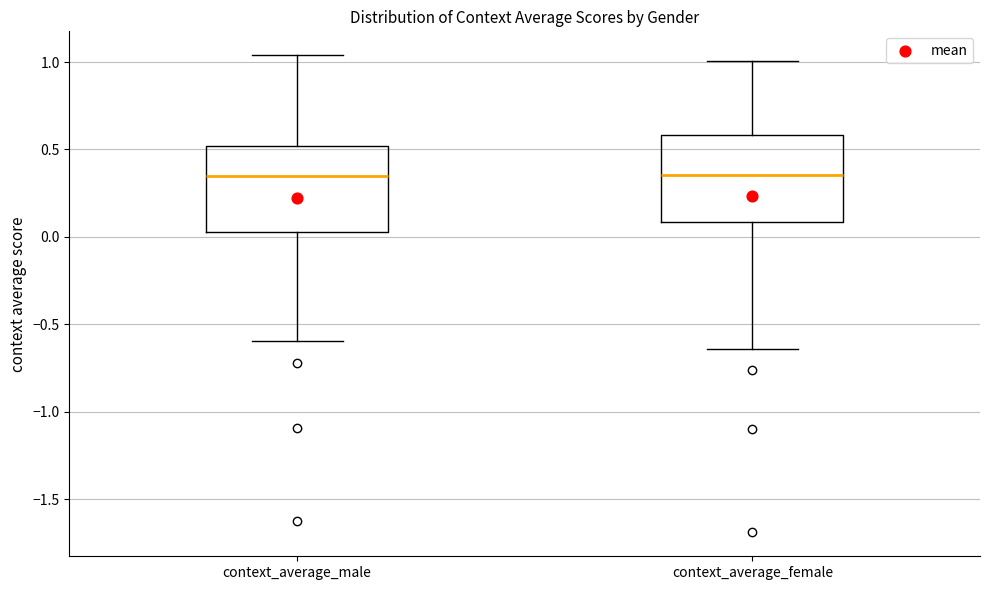

Reading left to right, transcribe this box plot: for each box, give where its median line is, the range the box spans, and where its two whiskers end, as read against the y-axis. The values are not printed on the chart, so give them approximately, as read against the axis.

context_average_male: median 0.35, box 0.05 to 0.50, whiskers -0.60 to 1.05
context_average_female: median 0.35, box 0.10 to 0.60, whiskers -0.65 to 1.00